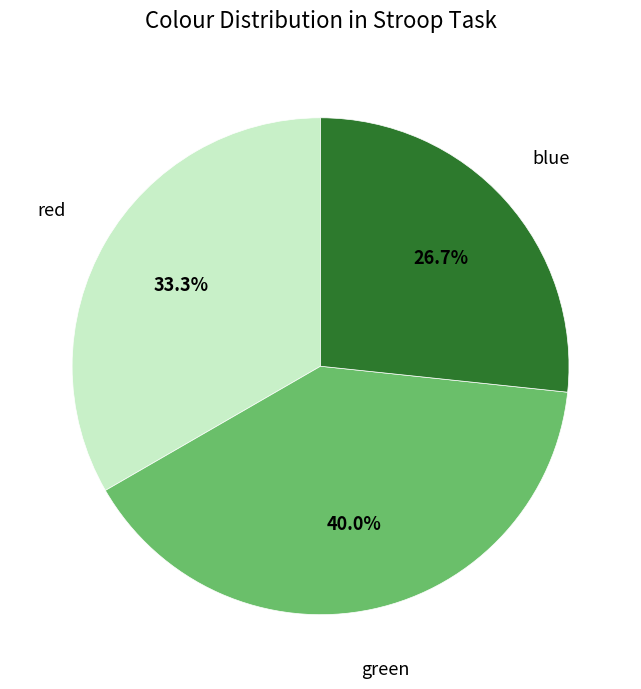

To the nearest percent, what is the average slice percentage?

33%